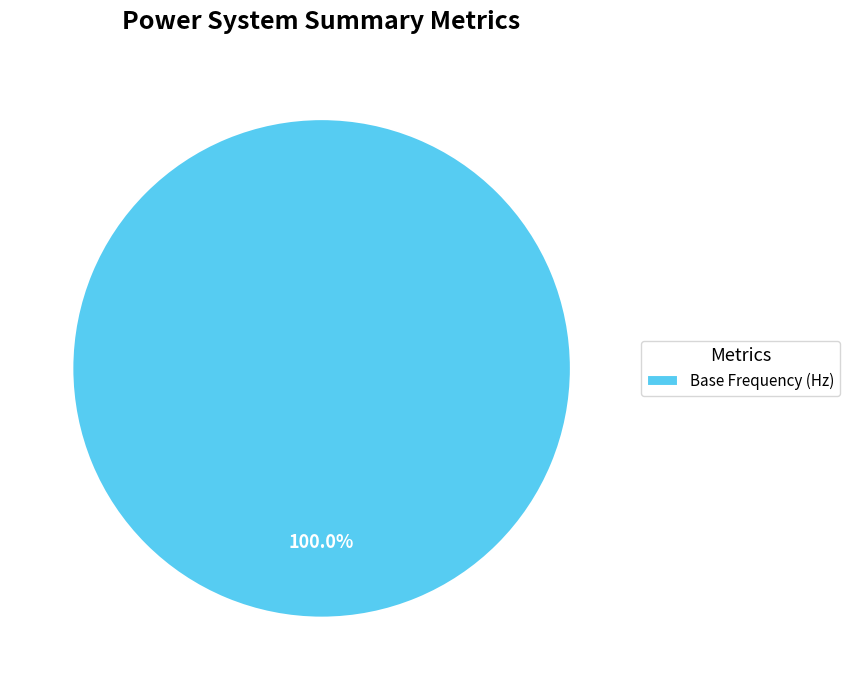

What percentage is the Base Frequency (Hz) slice, to the nearest percent?

100%